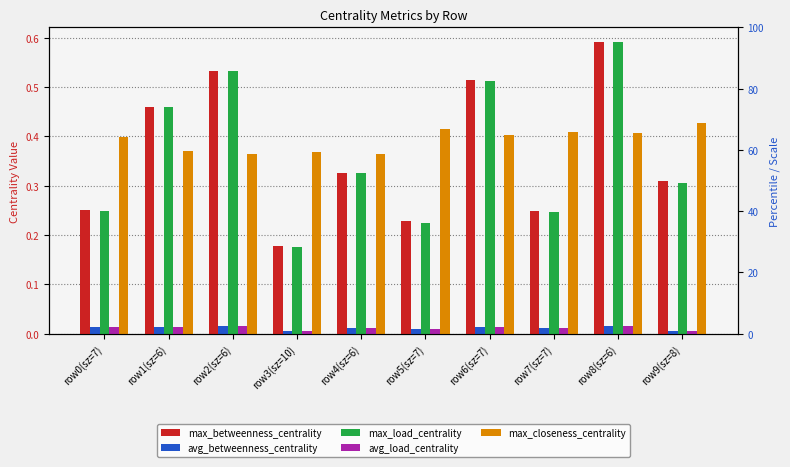

Count the number of categories in the chart.

10